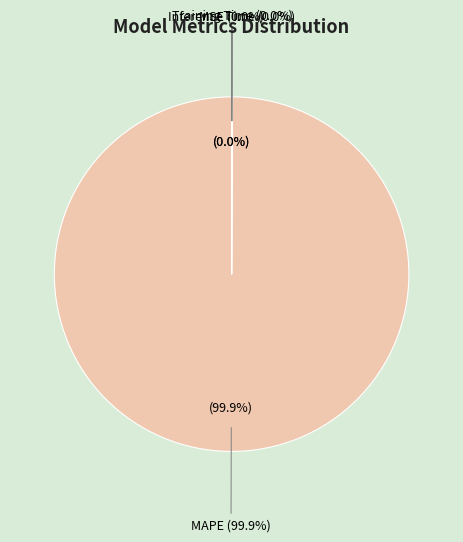

To the nearest percent, what is the average slice percentage?

25%